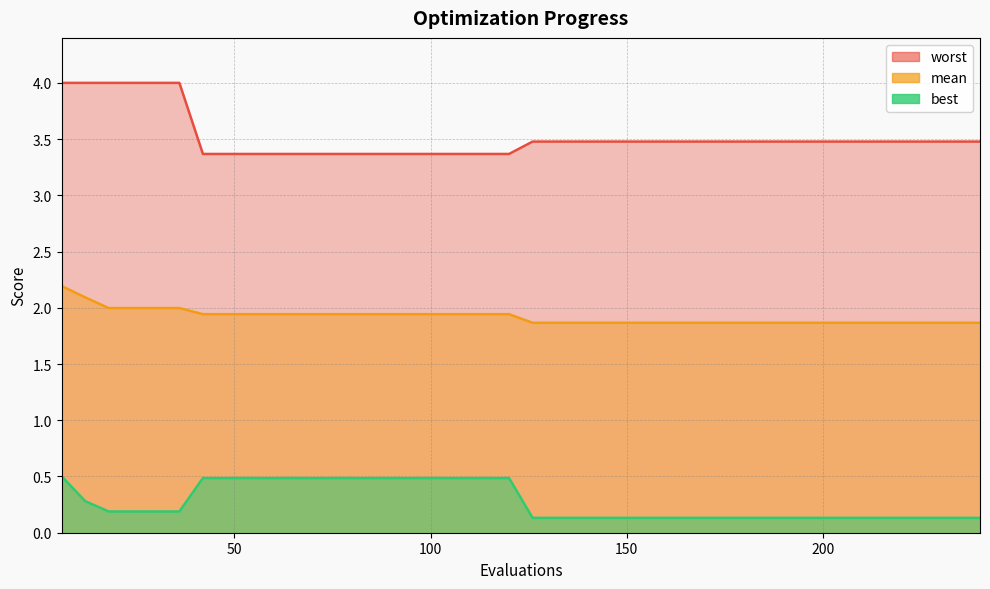

The value of worst at 144 is 5.9. True or false?

False